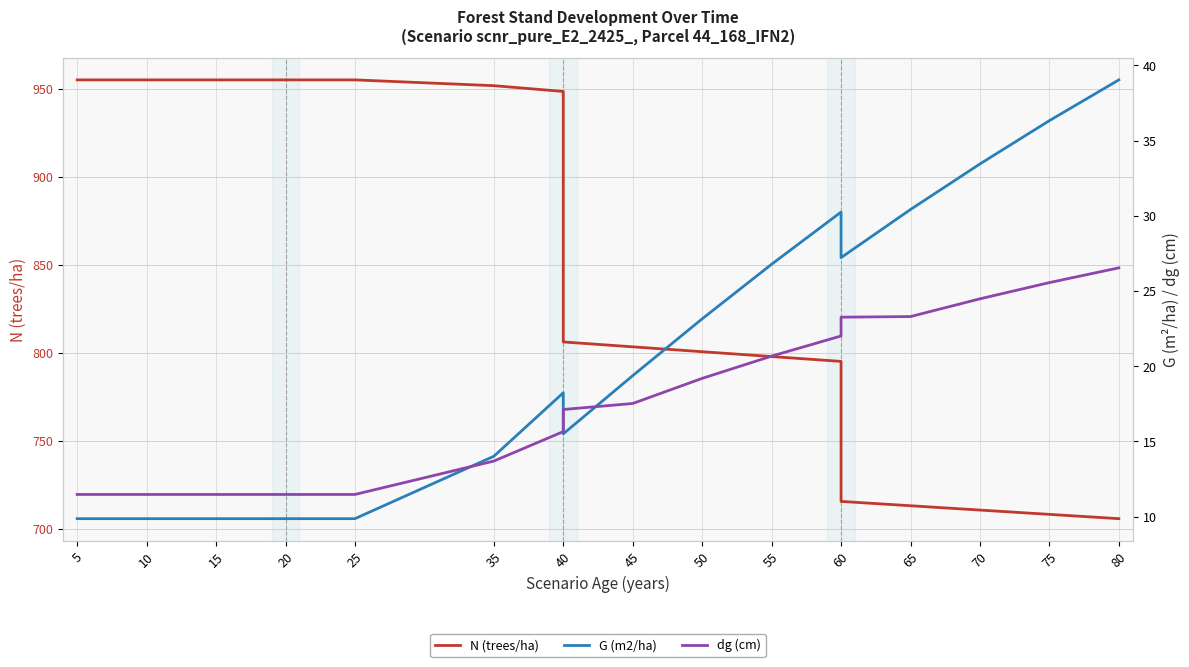

Does the chart display data point markers on the line(s)?

No